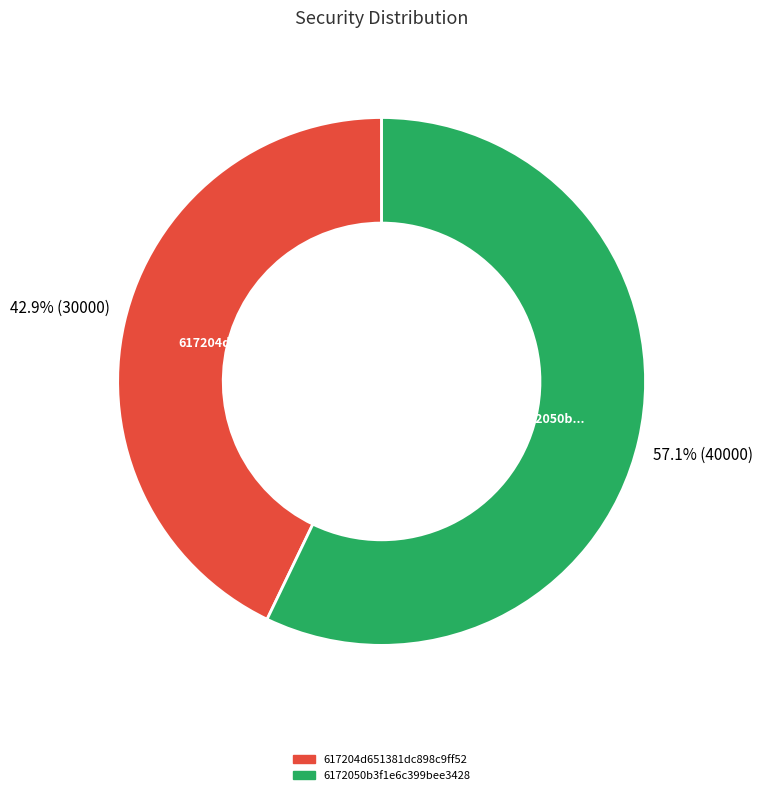

Which slice is the smallest?

617204d651381dc898c9ff52